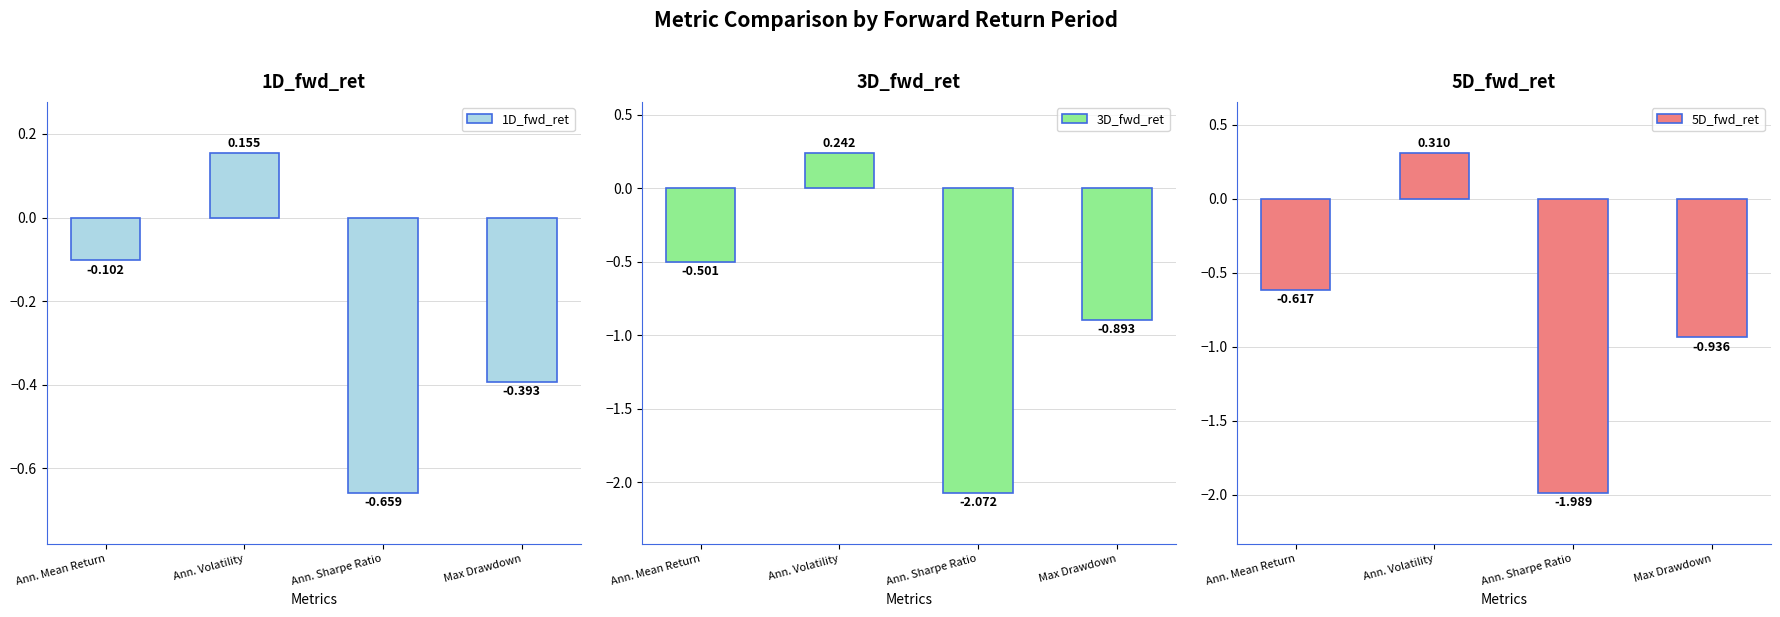

What is the label of the 4th bar from the left?

Max Drawdown